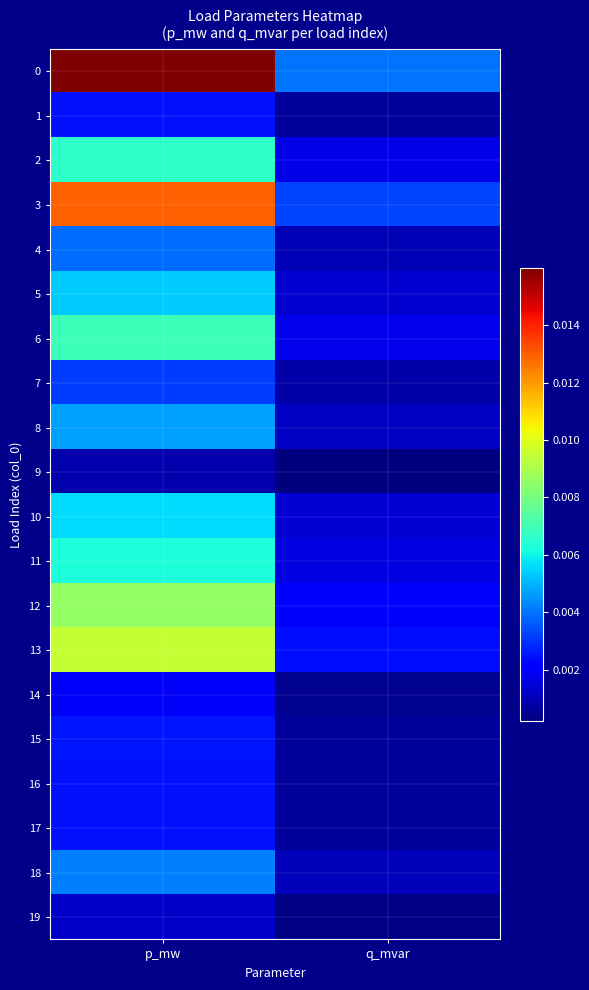

Rank the series by their maximum value, from highest to lowest.

0, 3, 13, 12, 6, 2, 11, 10, 5, 8, 18, 4, 7, 15, 16, 1, 17, 14, 19, 9